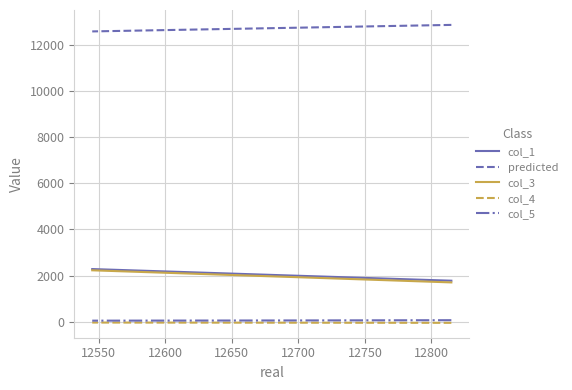

What is the maximum value shown in the chart?

12855